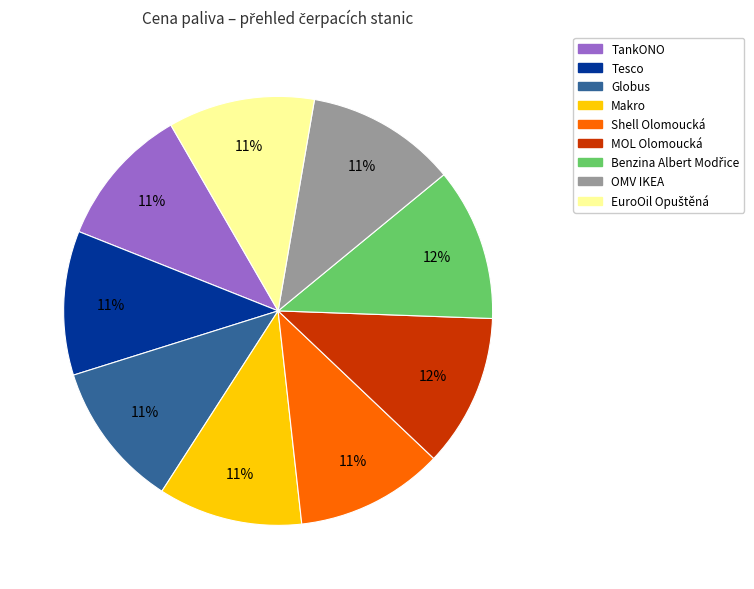

How many slices are in this pie chart?

9